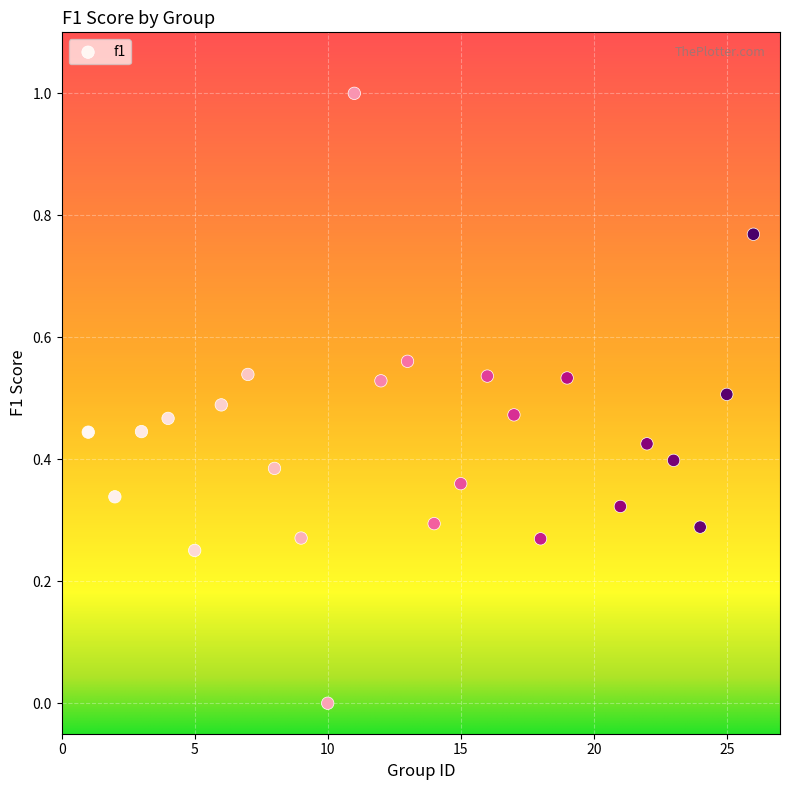

What is the range of Y values (max minus min)?

1.0